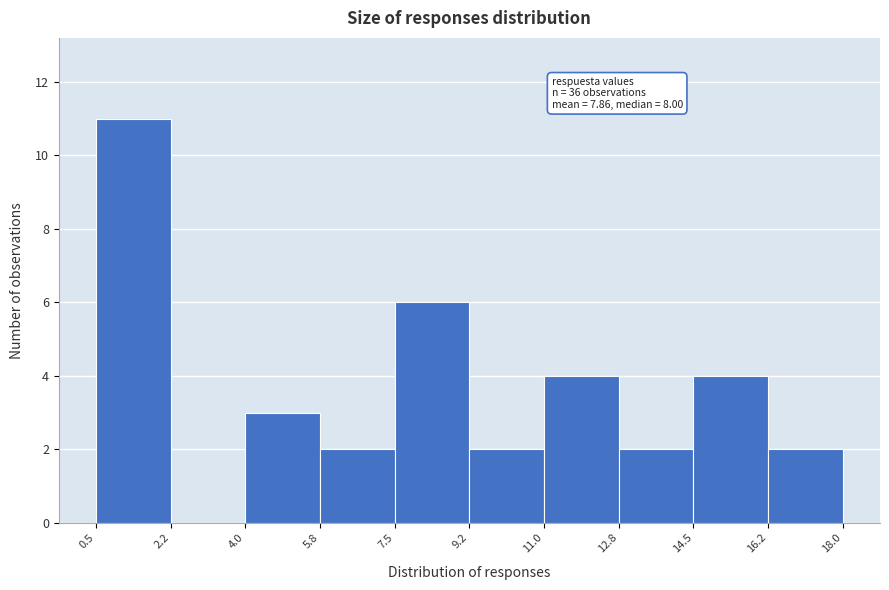

Which range on the x-axis has the tallest bar?

0.5 to 2.2